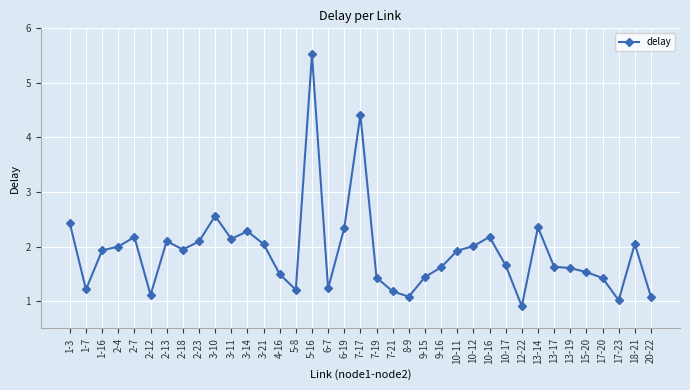

What is the label of the 20th point from the right?

6-19